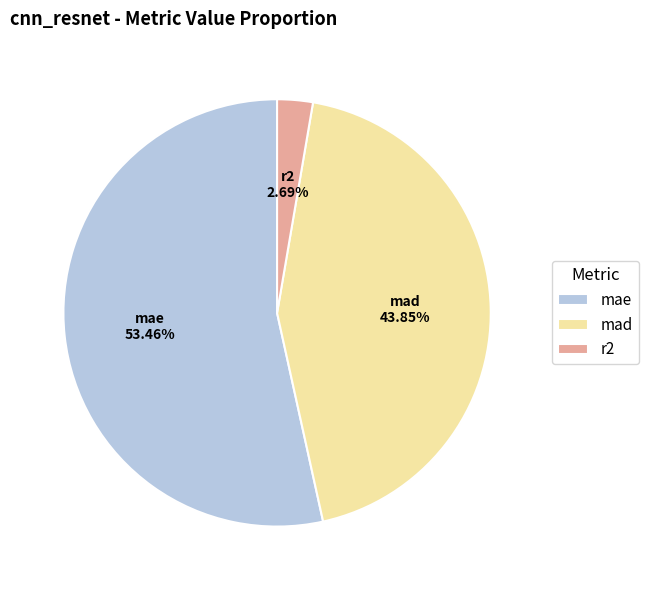

To the nearest percent, what is the average slice percentage?

33%